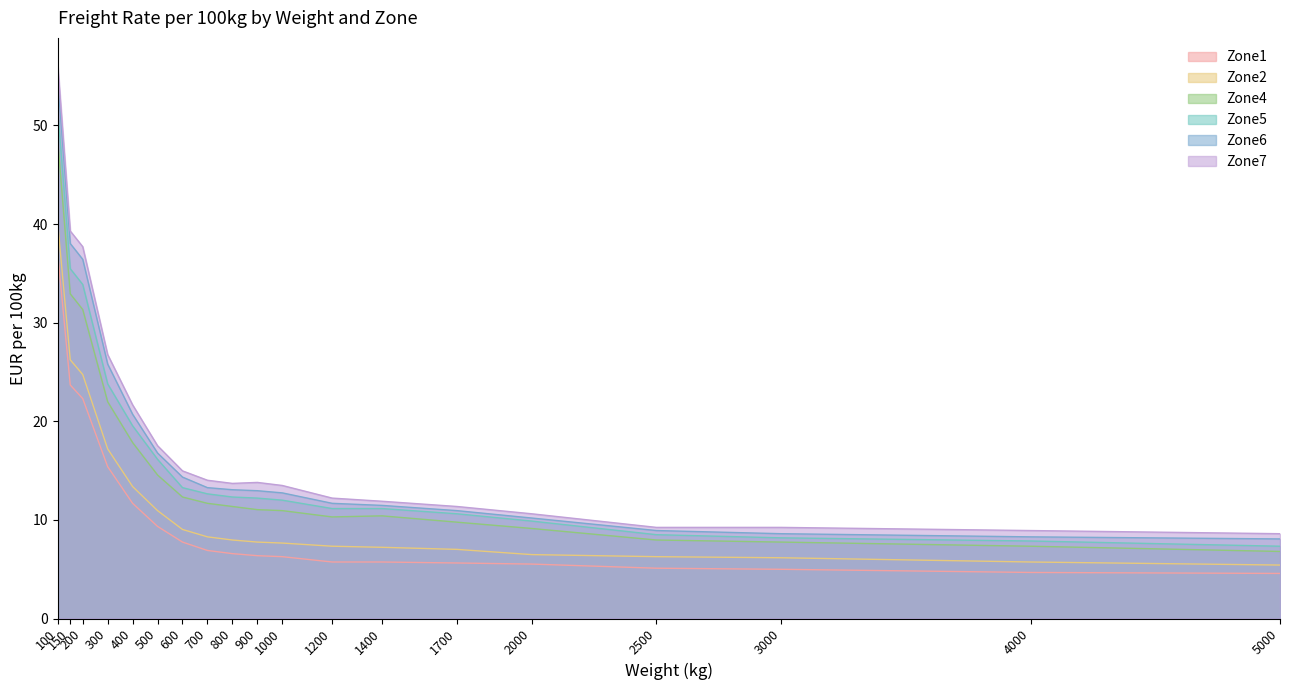

What is the value of the Zone1 point at the 6th from the left?

9.3